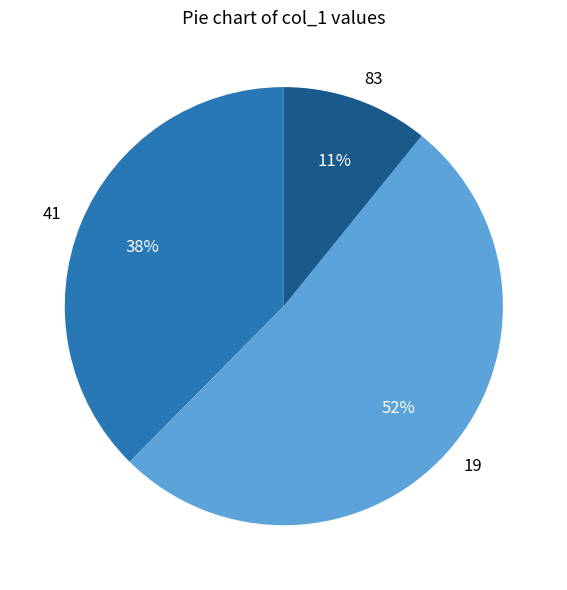

What is the ratio of the value at 83 to the value at 19?

0.2